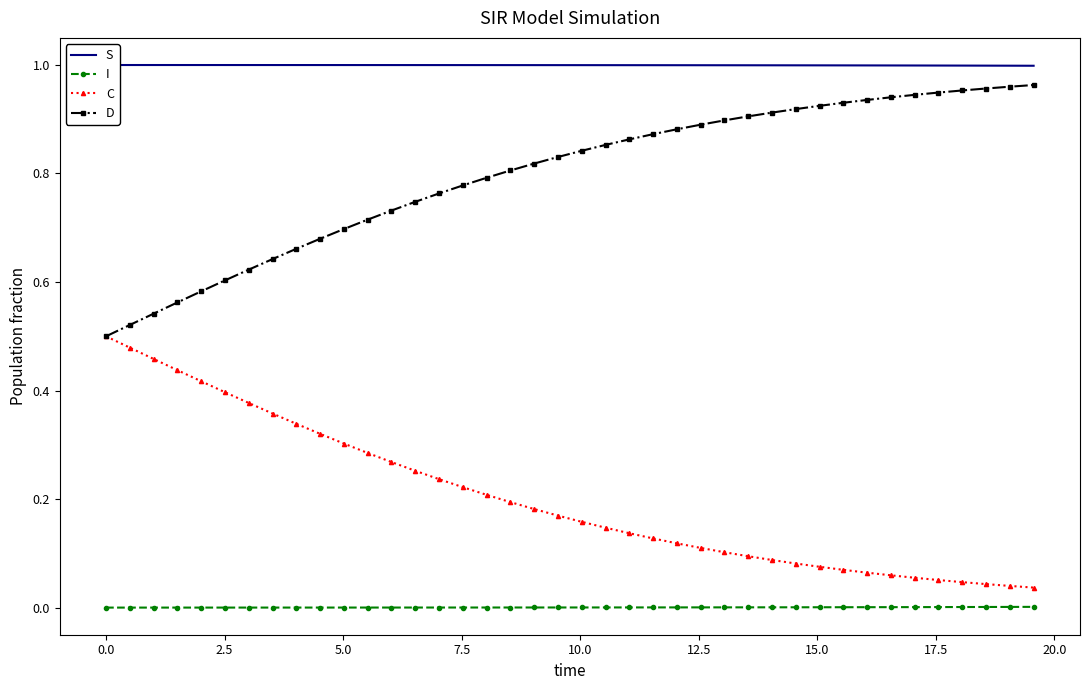

True or false: C and I intersect in this chart.

False